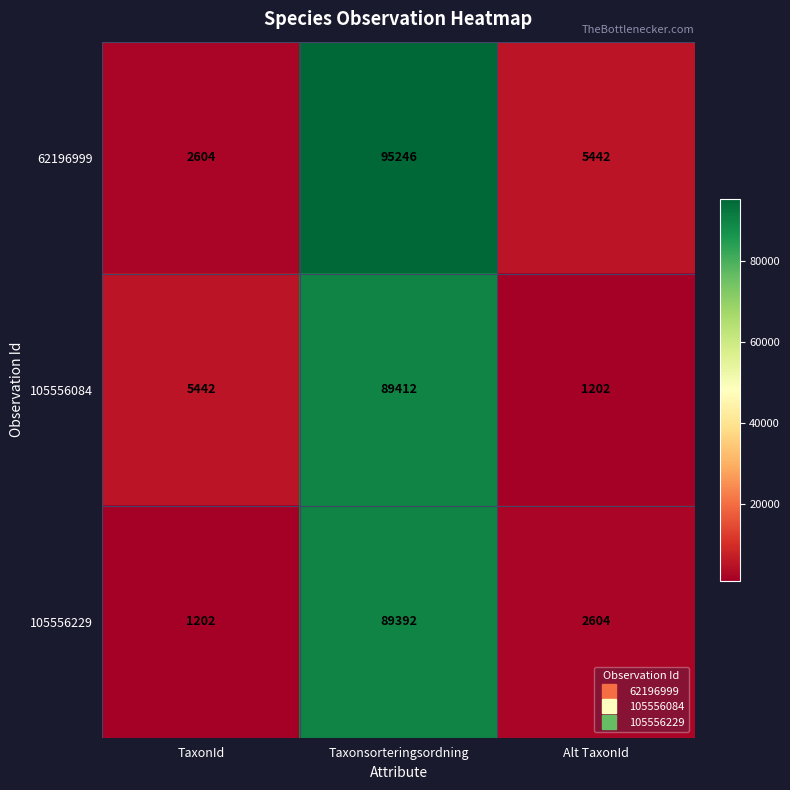

At which category is the sum across all series the highest?

Taxonsorteringsordning